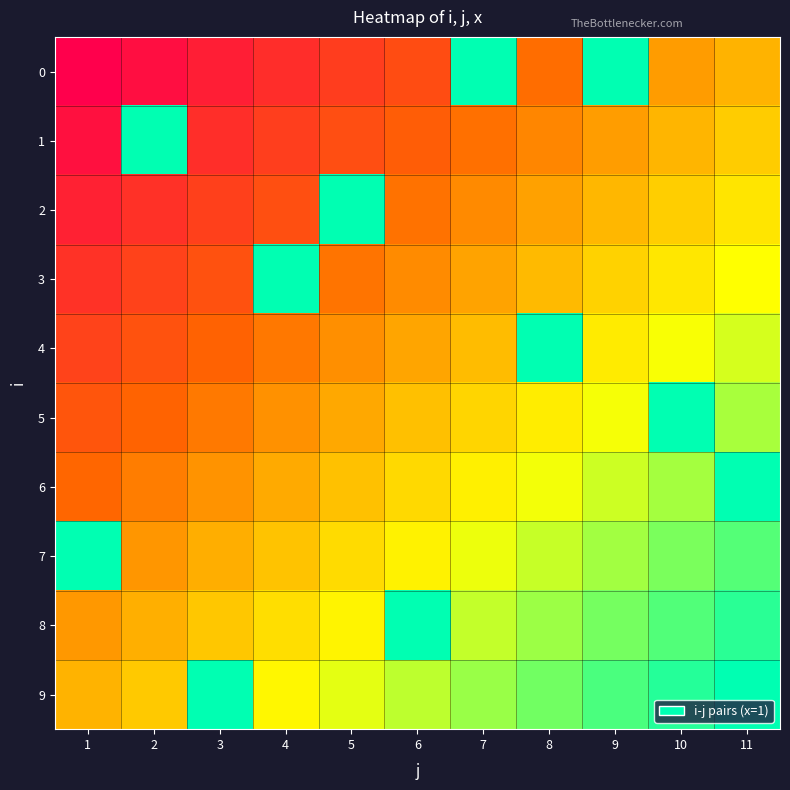

Which has a higher value, 3 or 8?

3